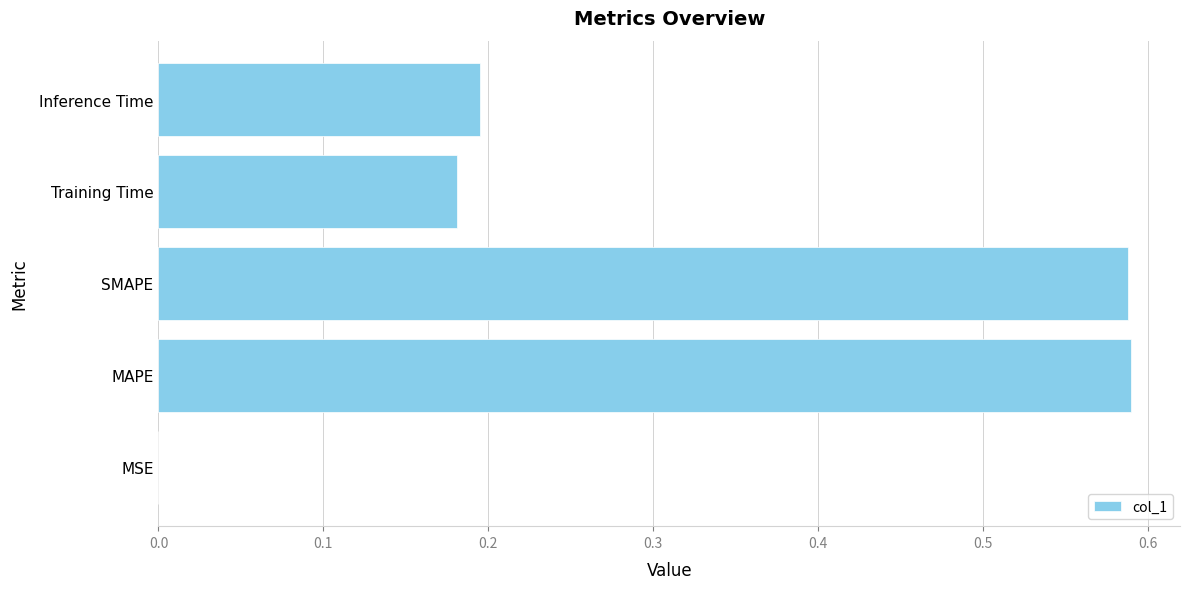

How many distinct data groups are displayed?

1